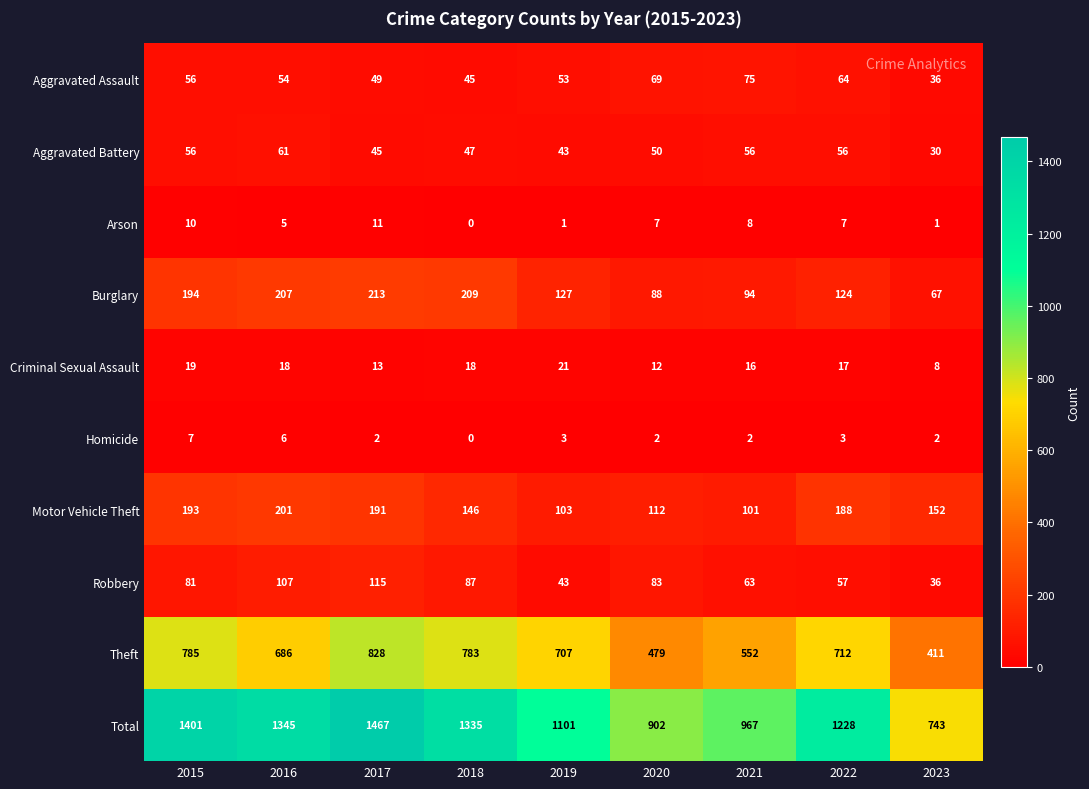

List the series in order of their peak value, highest first.

Total, Theft, Burglary, Motor Vehicle Theft, Robbery, Aggravated Assault, Aggravated Battery, Criminal Sexual Assault, Arson, Homicide